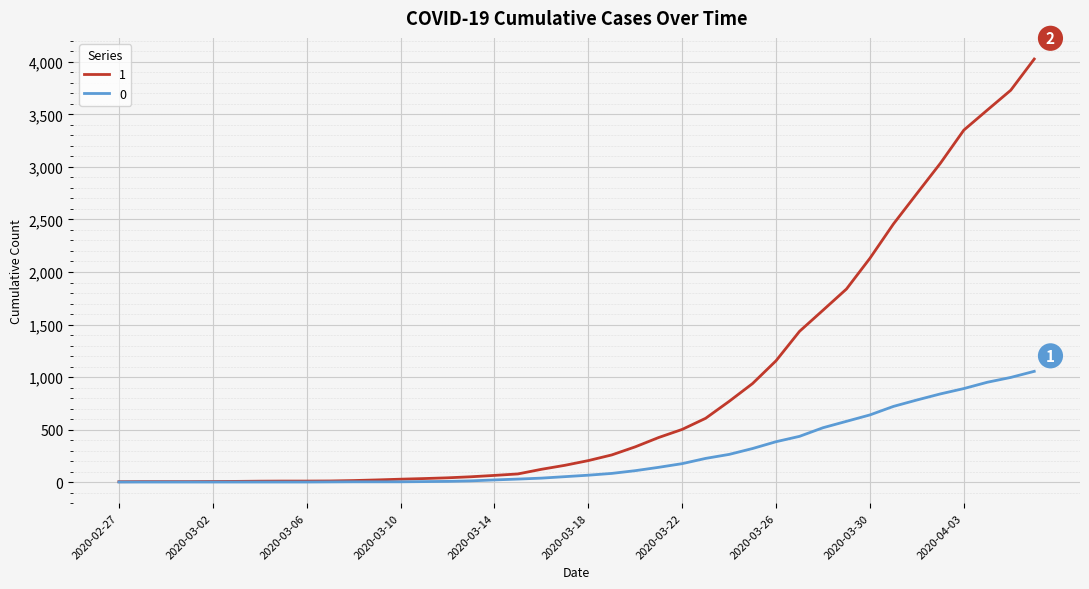

Rank the series by their maximum value, from highest to lowest.

1, 0